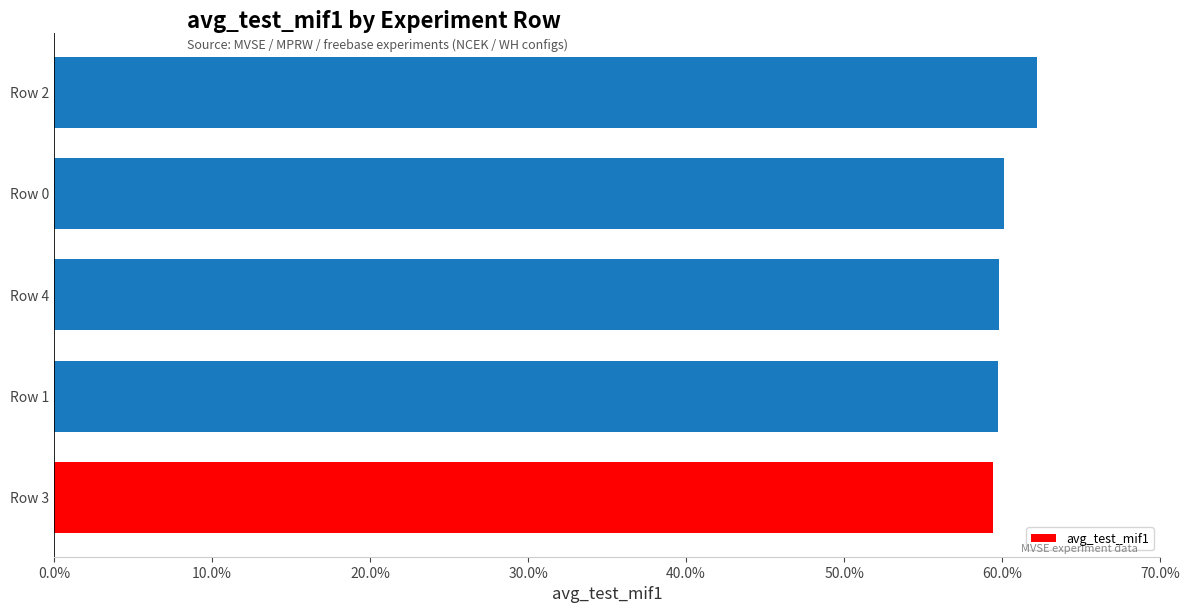

The value at Row 1 is 59.7. True or false?

True